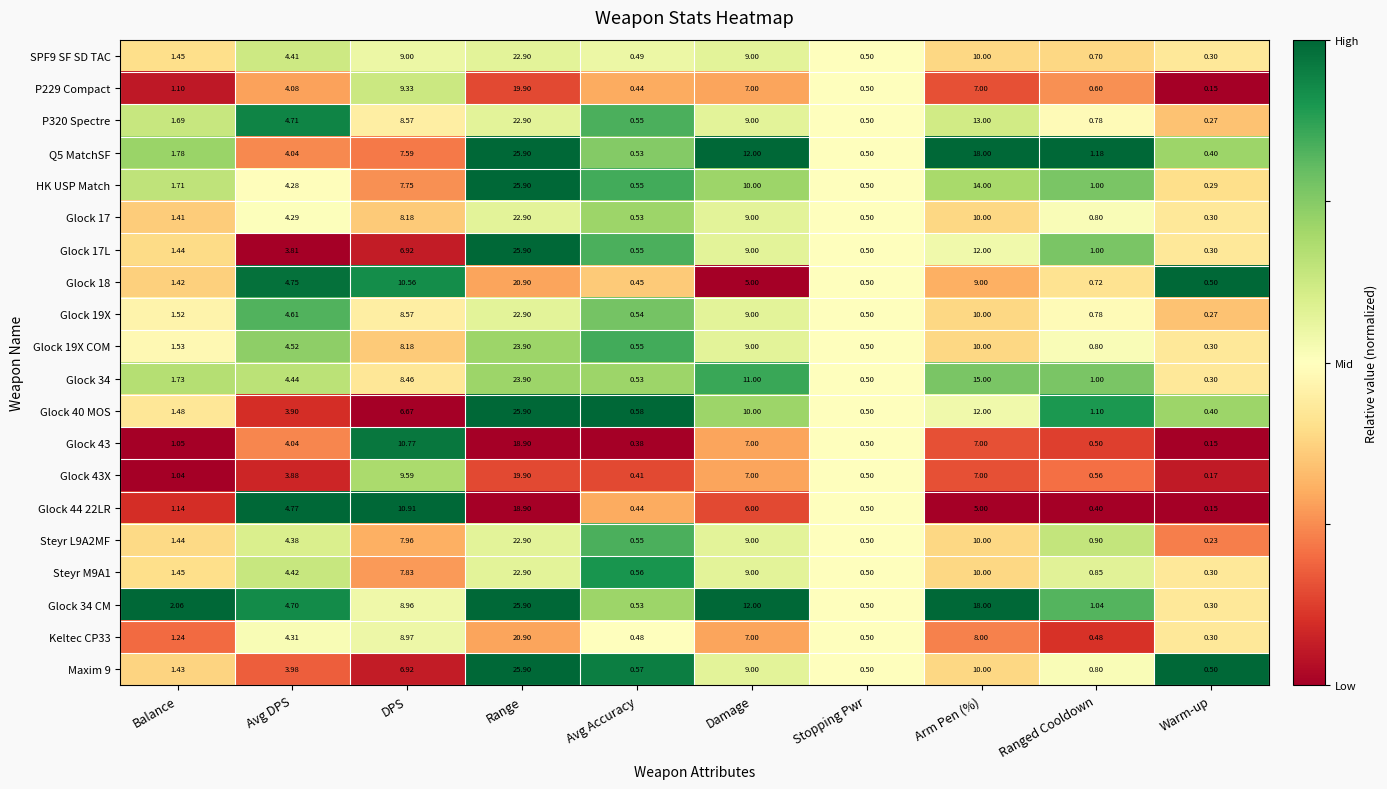

List the labels in order of Glock 19X value, smallest first.

Warm-up, Stopping Pwr, Avg Accuracy, Ranged Cooldown, Balance, Avg DPS, DPS, Damage, Arm Pen (%), Range